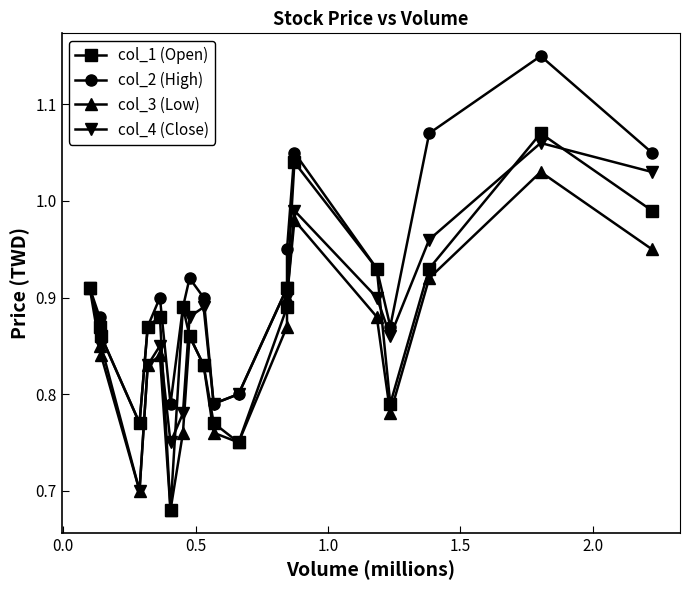

Count the number of data series in this chart.

4